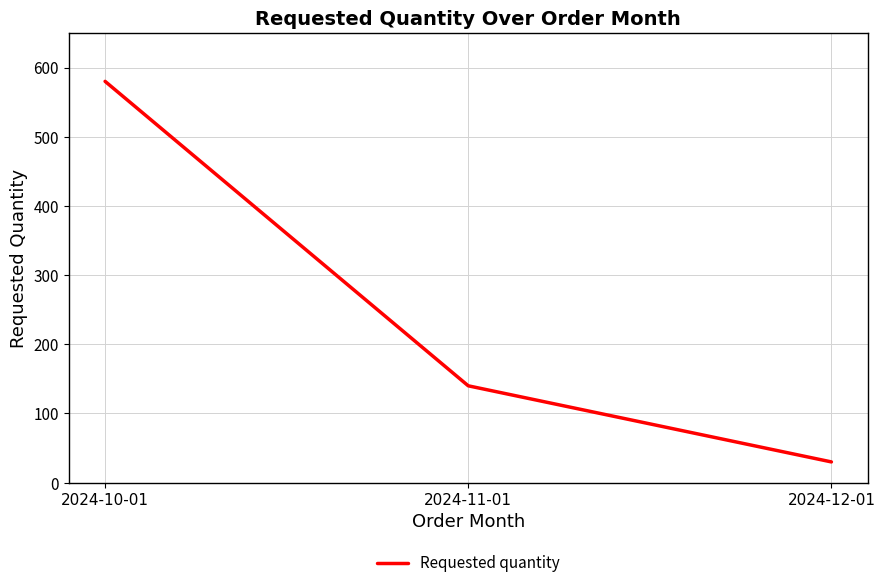

How many lines are shown in the chart?

1